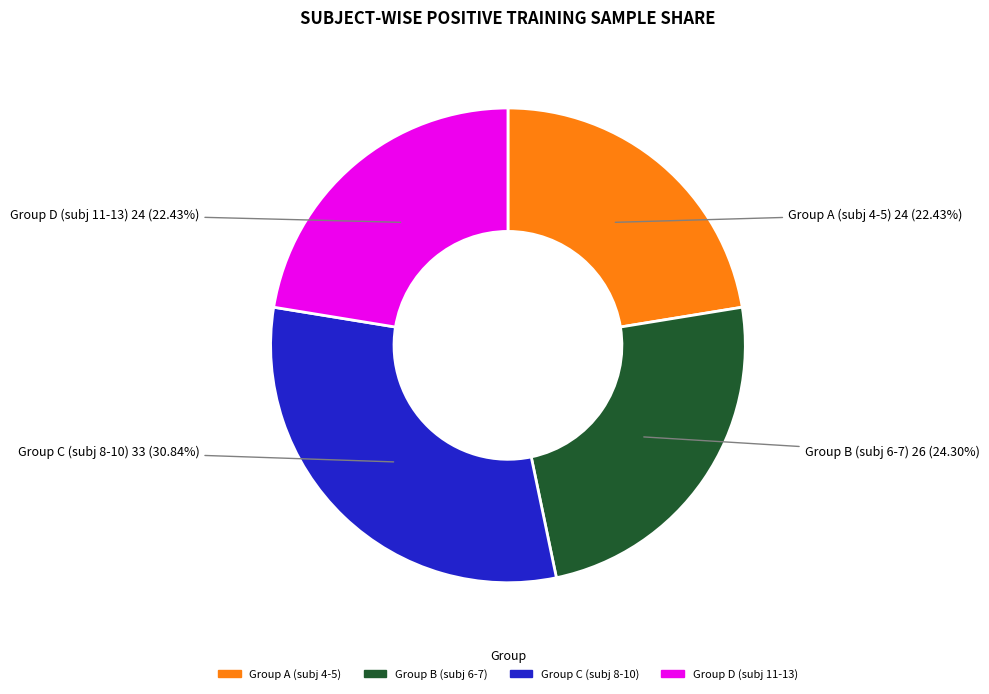

Is there any slice that represents more than half of the pie?

No